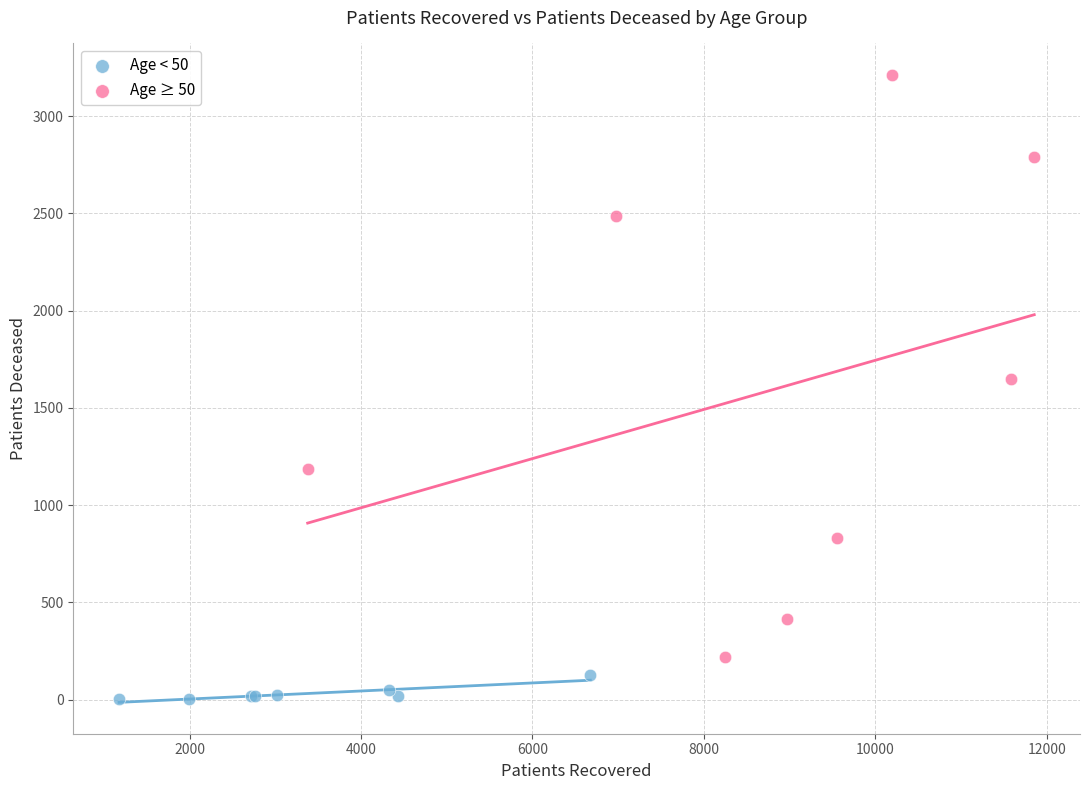

Which series contains the highest Y value?

Age ≥ 50